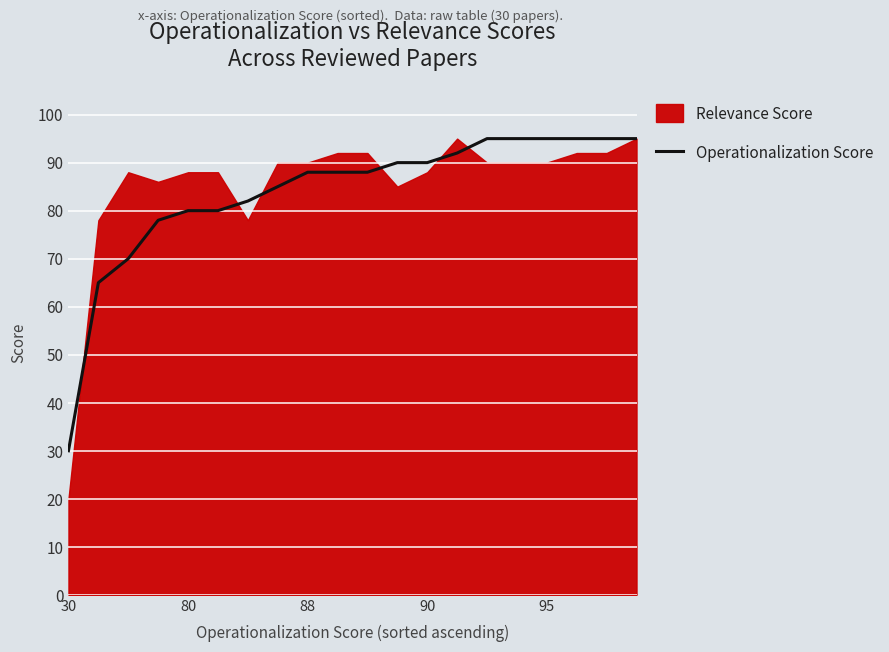

What position from the left is 90?

4